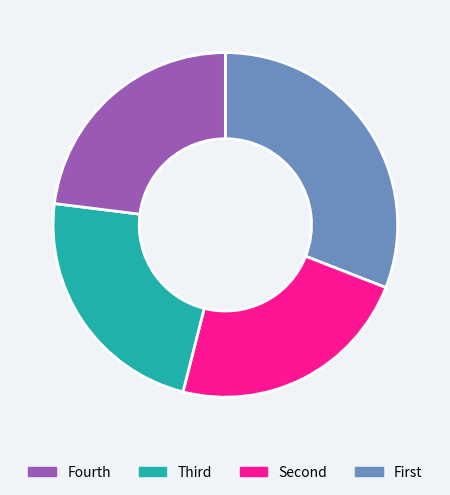

Does any single category account for the majority?

No